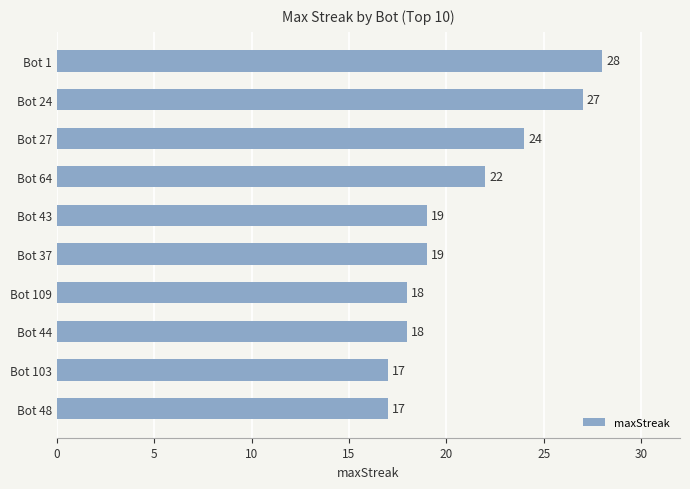

Reading top to bottom, what are all the values shown in this chart?

Bot 1=28	Bot 24=27	Bot 27=24	Bot 64=22	Bot 43=19	Bot 37=19	Bot 109=18	Bot 44=18	Bot 103=17	Bot 48=17